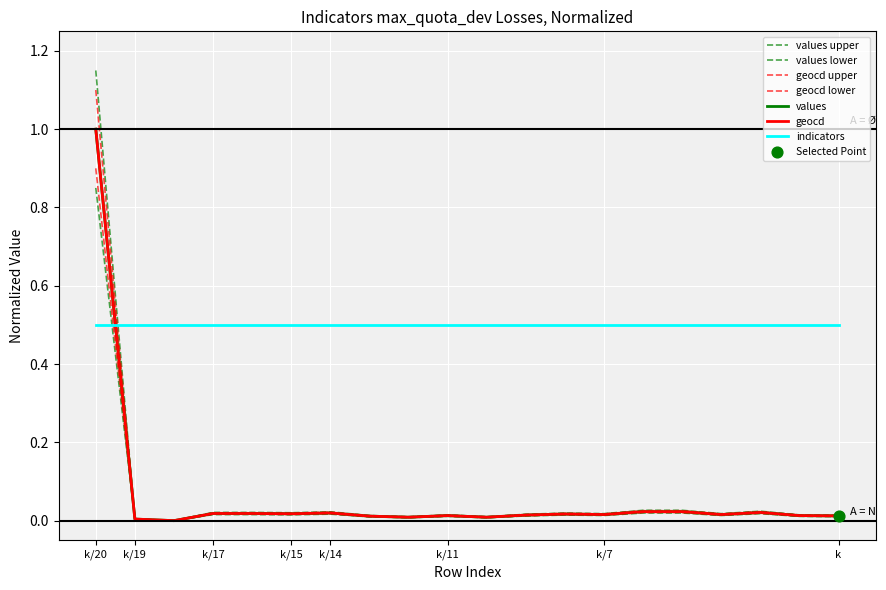

Which series contains the highest Y value?

values